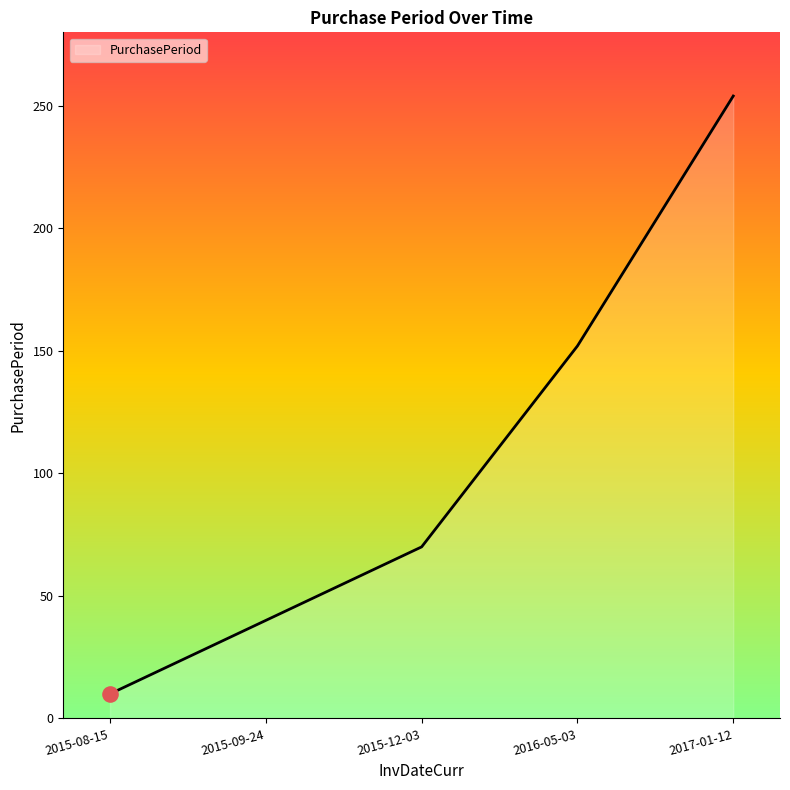

Which has a higher value, 2017-01-12 or 2016-05-03?

2017-01-12